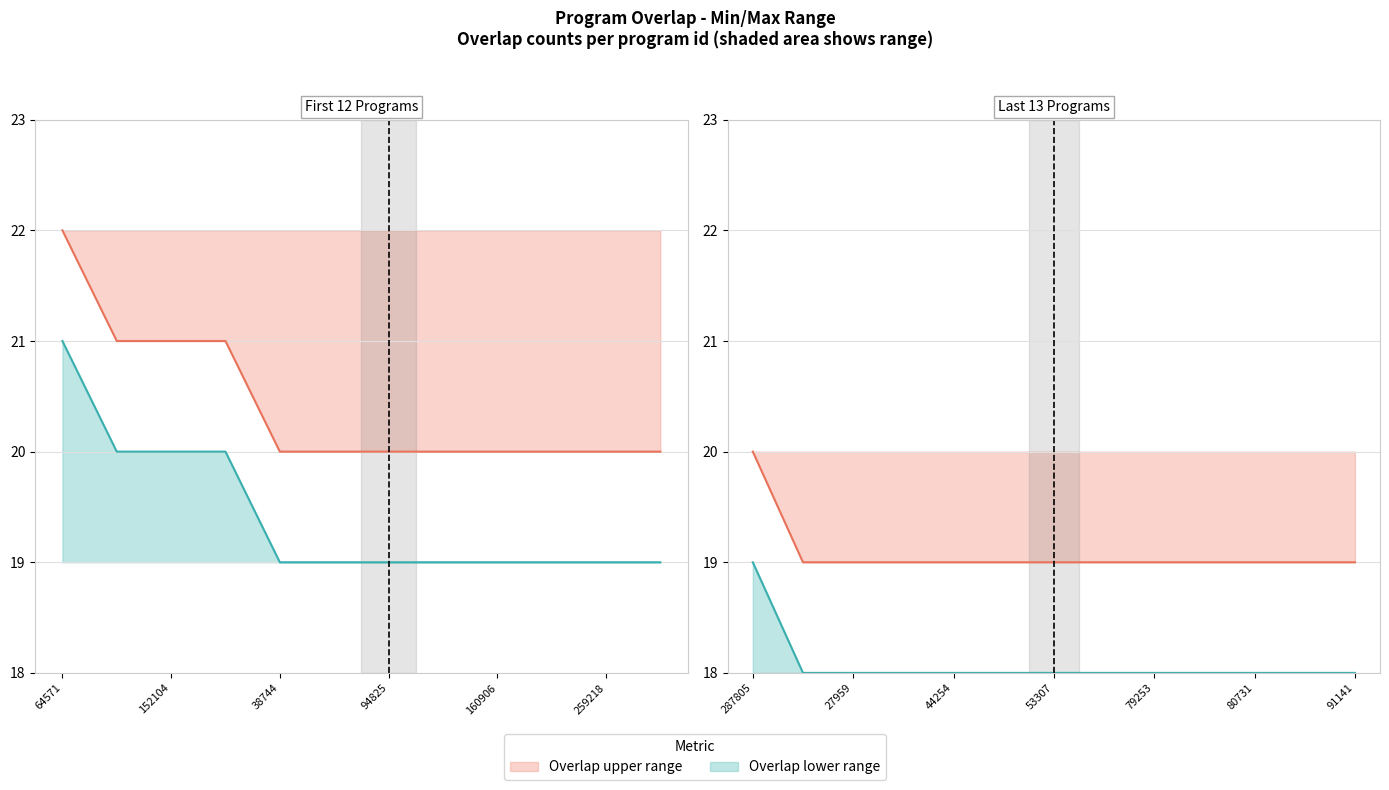

What is the difference between the highest and lowest values at 287805?

1